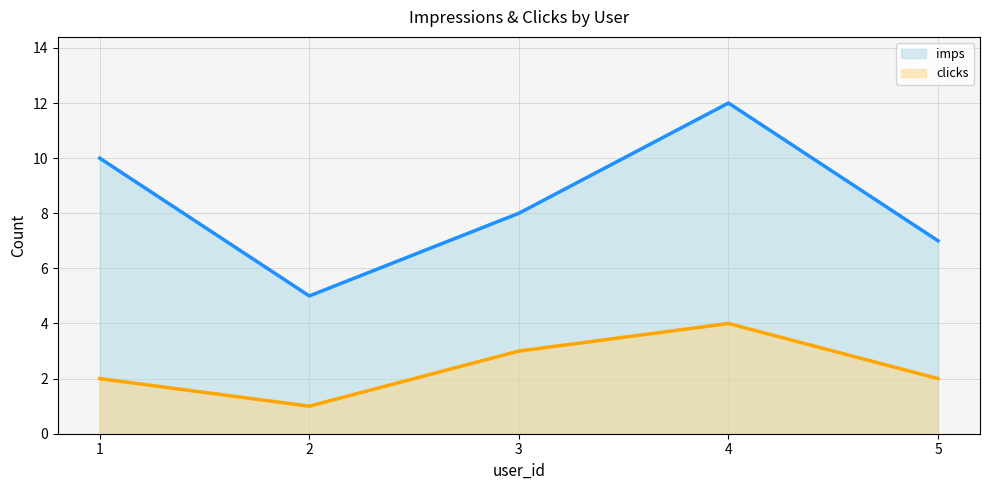

What value does the clicks_line series have at 2?

1